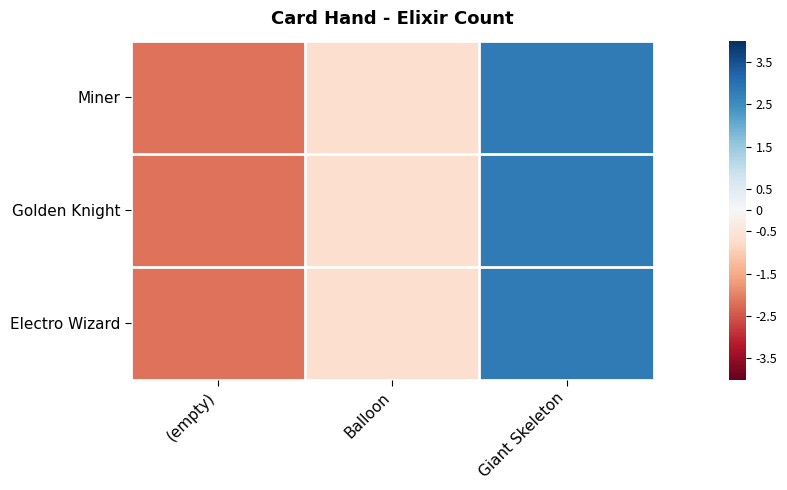

Reading left to right, transcribe all the data shown in this chart.

Miner: (empty)=-2.2	Balloon=-0.7	Giant Skeleton=2.8
Golden Knight: (empty)=-2.2	Balloon=-0.7	Giant Skeleton=2.8
Electro Wizard: (empty)=-2.2	Balloon=-0.7	Giant Skeleton=2.8